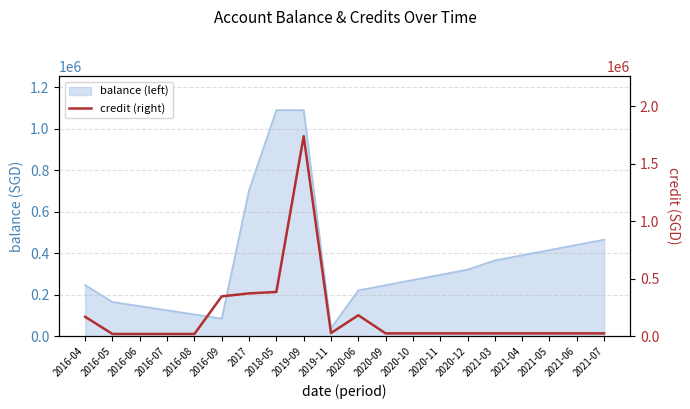

What is the value of the 3rd point from the left?

20000.0